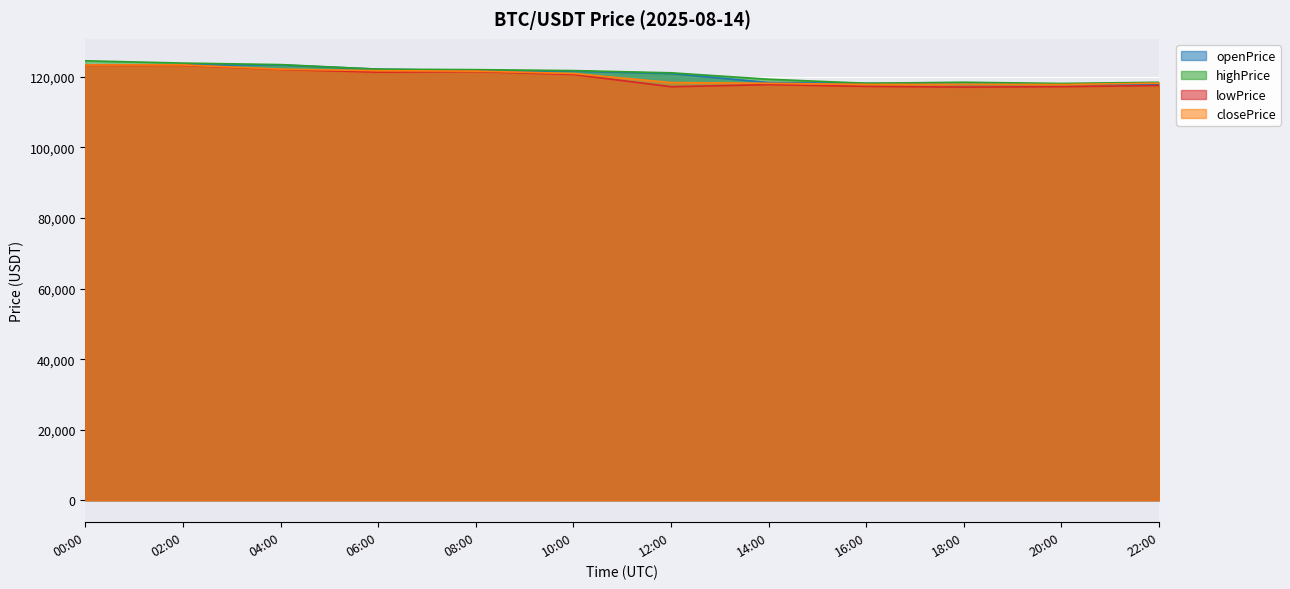

In closePrice, how many points are higher than both neighbors (excluding endpoints)?

2